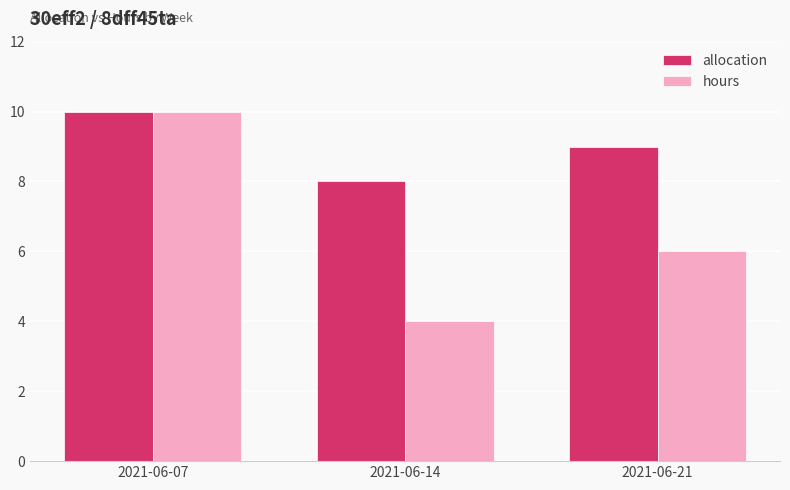

What is the average value of the hours series?

7